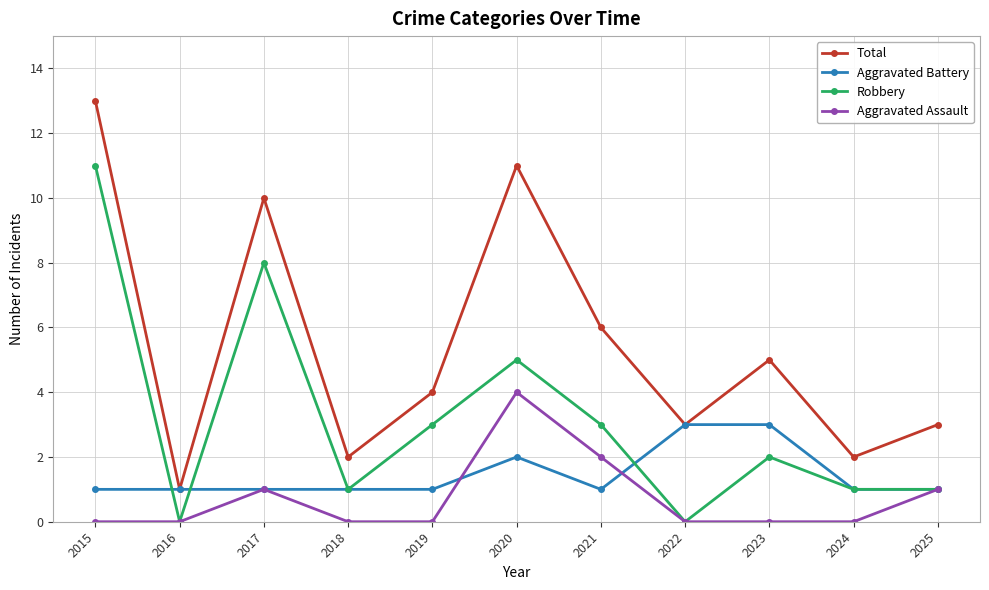

Does the chart display data point markers on the line(s)?

Yes